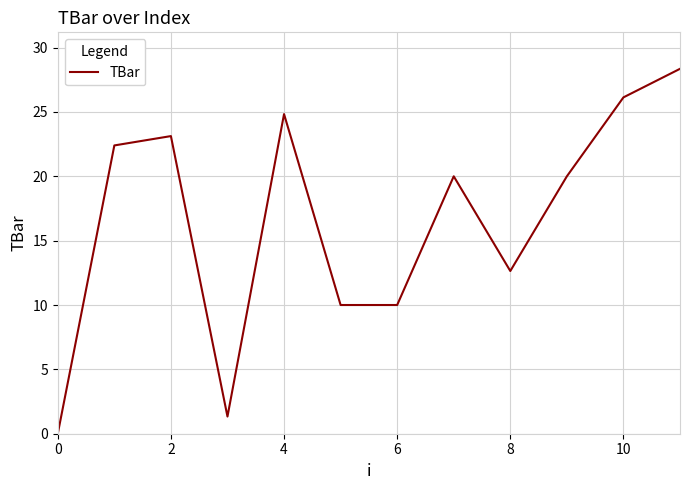

What is the difference between the maximum and minimum values?

28.4